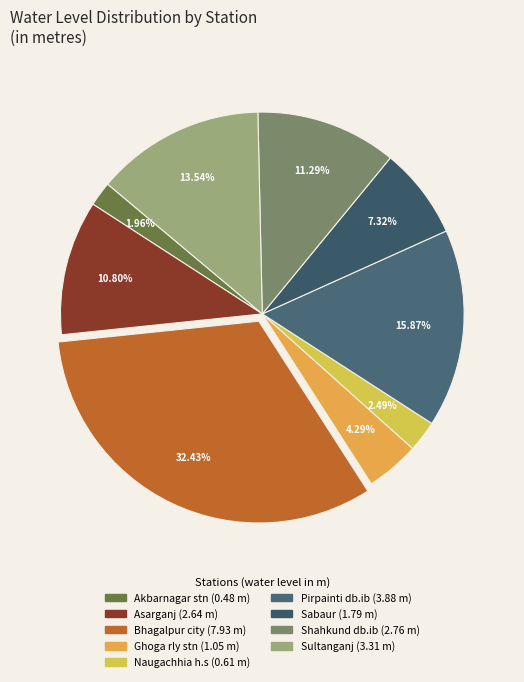

Is there a majority slice in this chart?

No